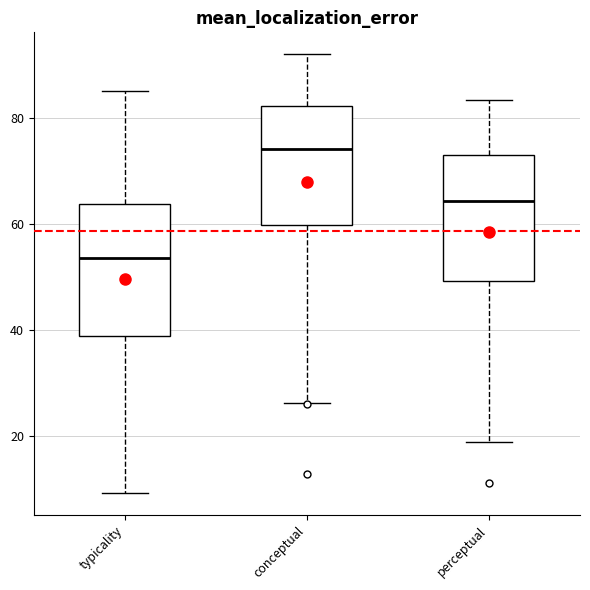

Reading left to right, read every box against the y-axis: the position of its median line, the range the box covers, and the ends of its whiskers. The values are not printed on the chart, so give them approximately, as read against the axis.

typicality: median 54, box 38 to 64, whiskers 10 to 86
conceptual: median 74, box 60 to 82, whiskers 26 to 92
perceptual: median 64, box 50 to 74, whiskers 18 to 84